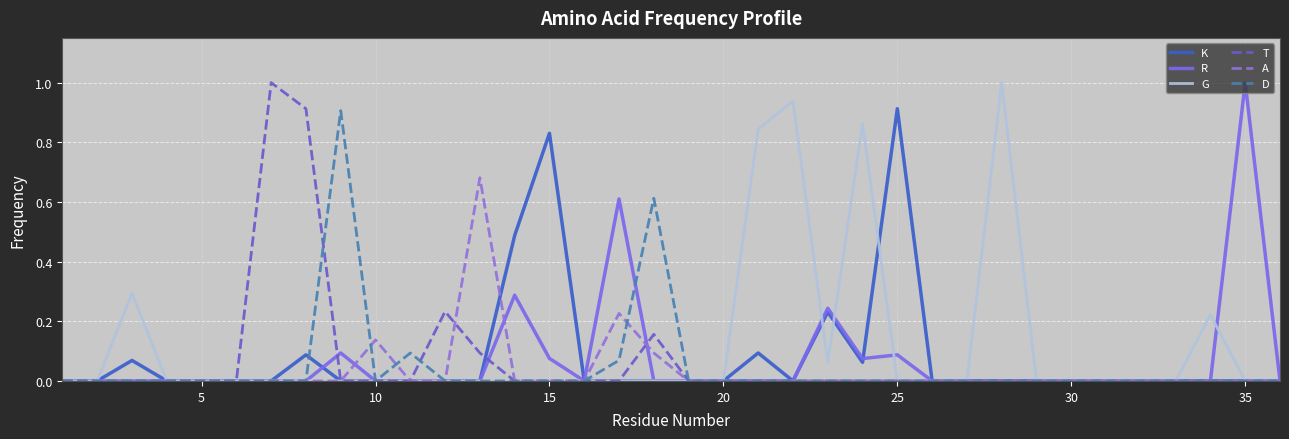

How many interior local peaks does the G series have?

5